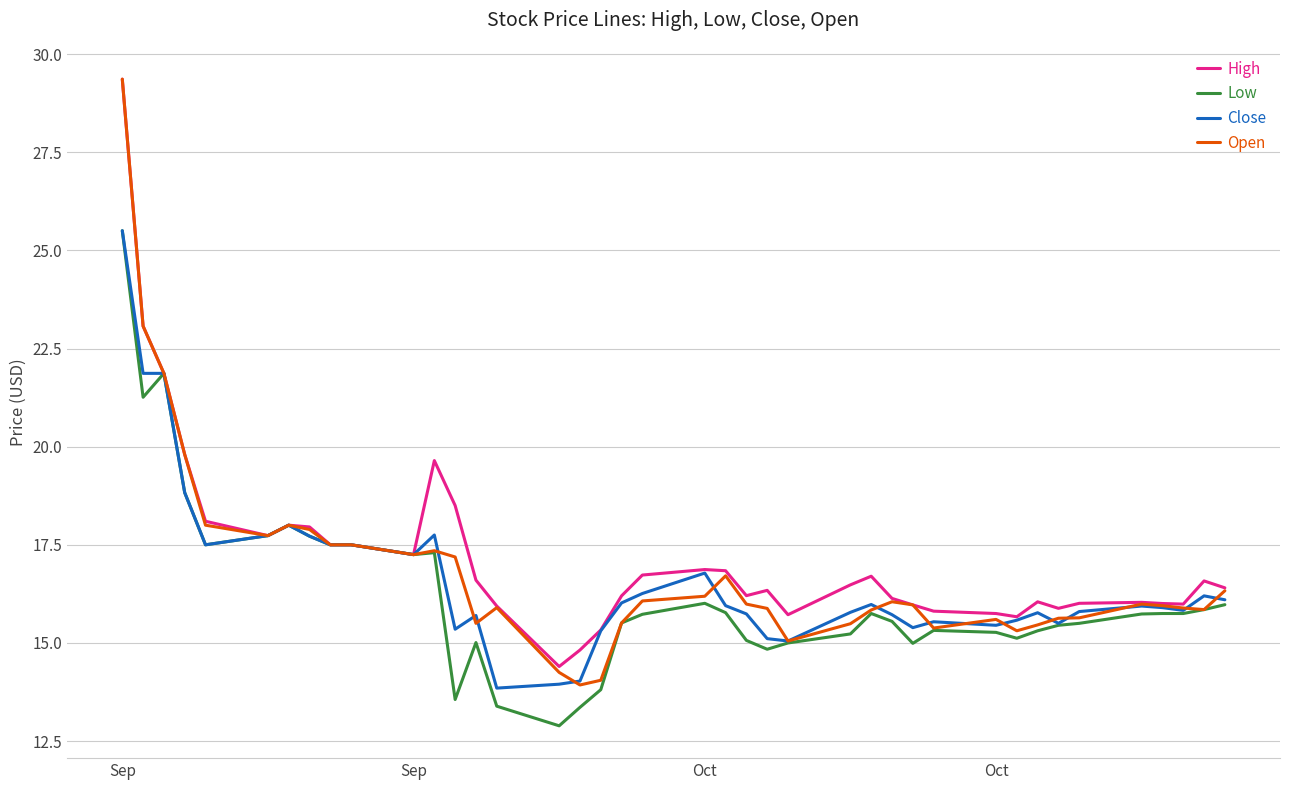

Which series has the largest range (max minus min)?

Open